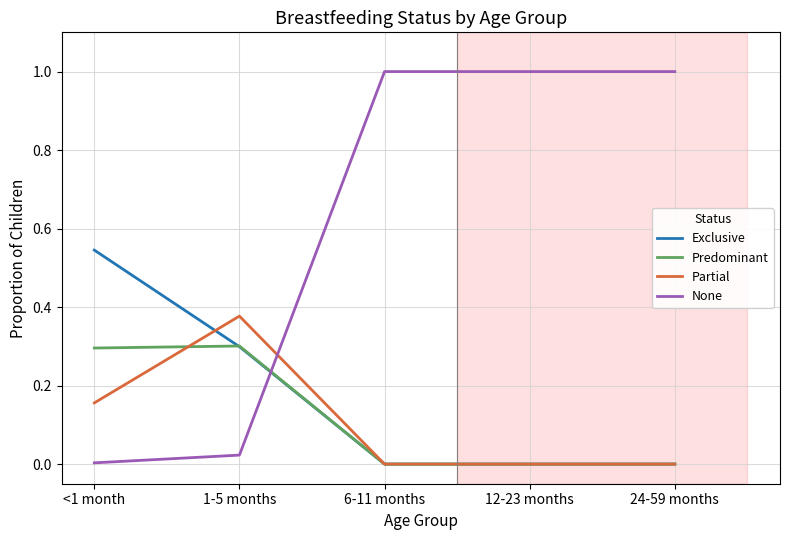

Does the chart have visible grid lines?

Yes